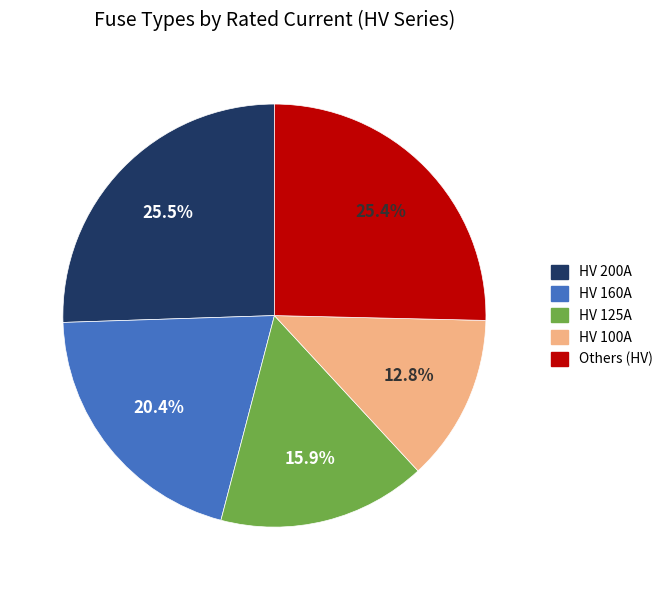

Between Others (HV) and HV 100A, which is larger?

Others (HV)